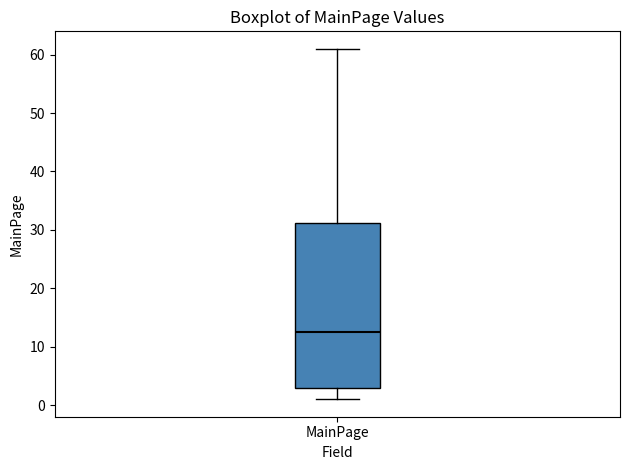

Transcribe this box plot: give where the median line is, the range the box spans, and where the two whiskers end, as read against the y-axis. The values are not printed on the chart, so give them approximately, as read against the axis.

median 13, box 3 to 31, whiskers 1 to 61